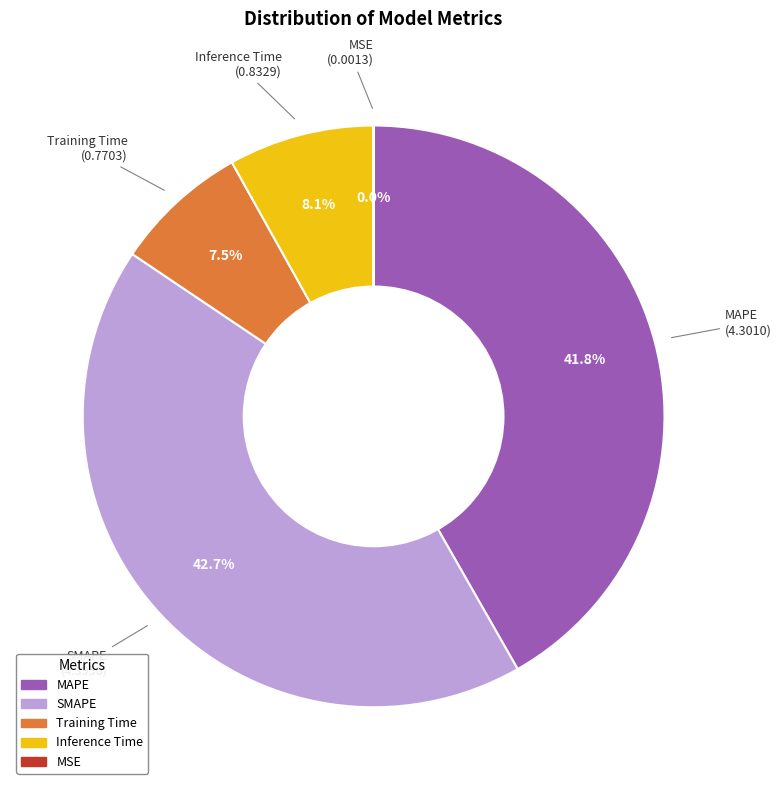

Is there any slice that represents more than half of the pie?

No